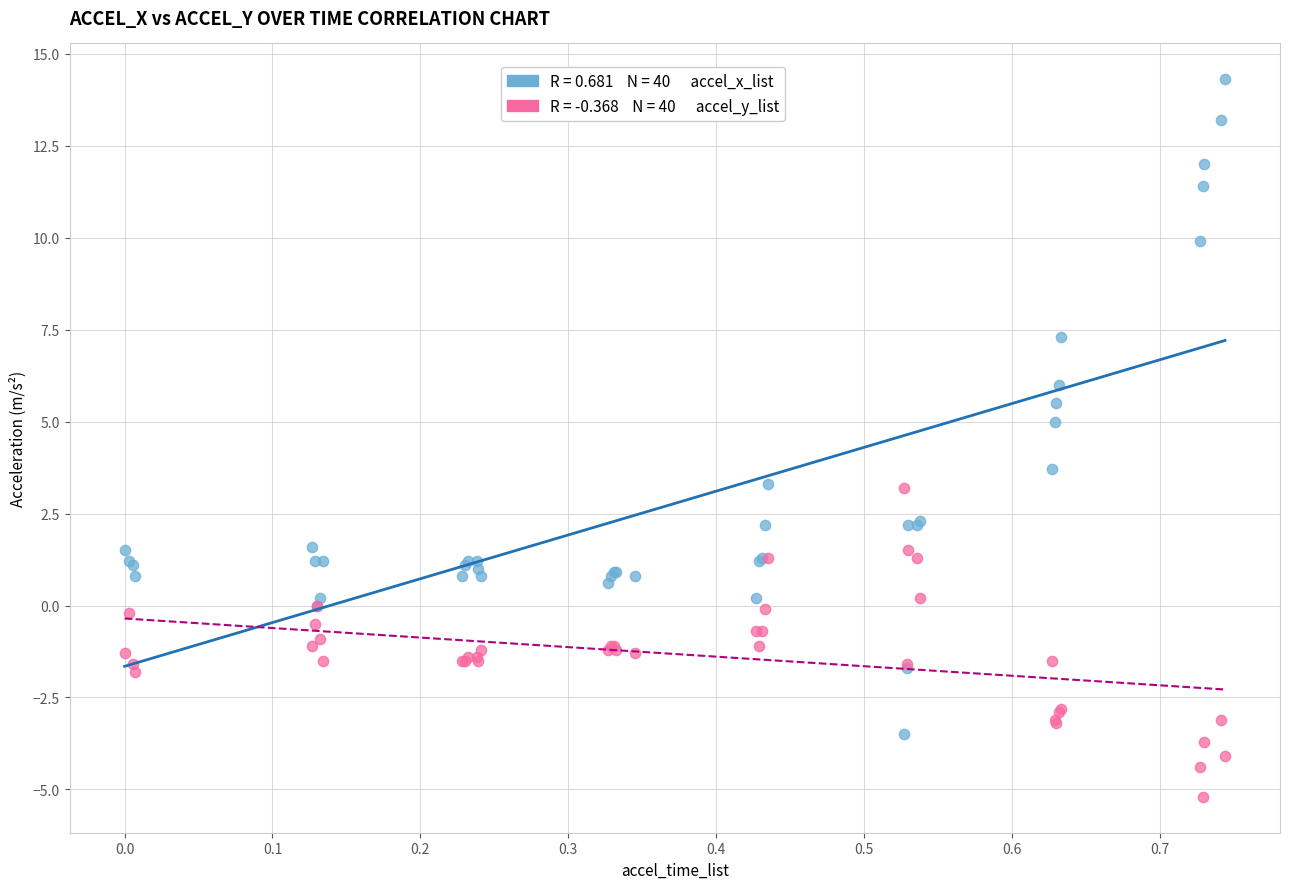

Across all series, what Y value is closest to 4?

3.7